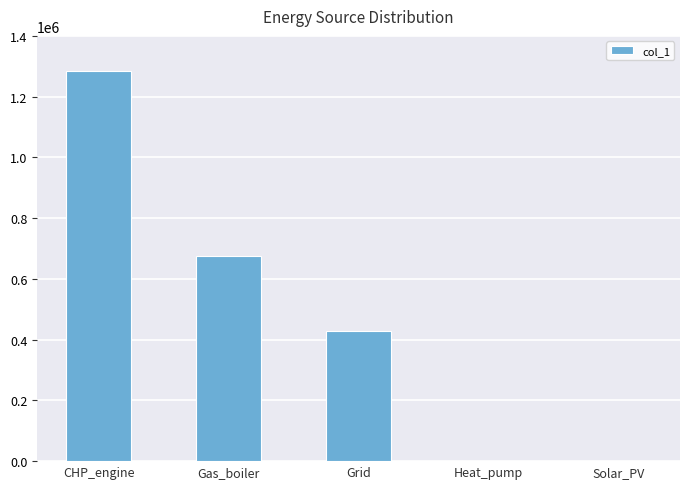

True or false: the data shows 1284393.4 at CHP_engine.

True